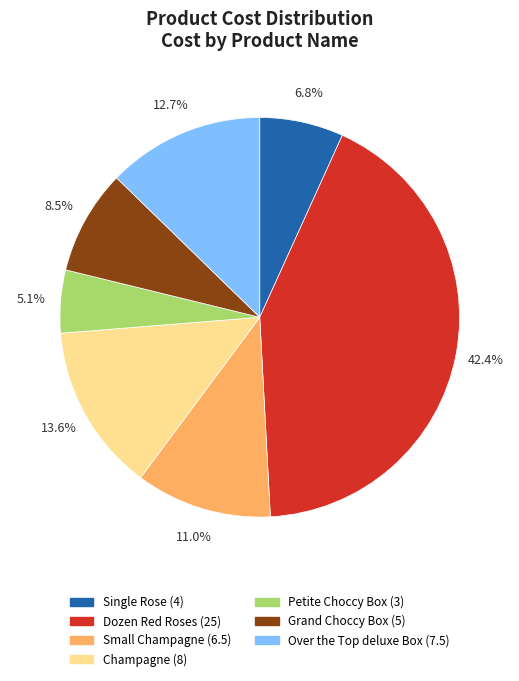

True or false: Dozen Red Roses accounts for 42% of the total.

True